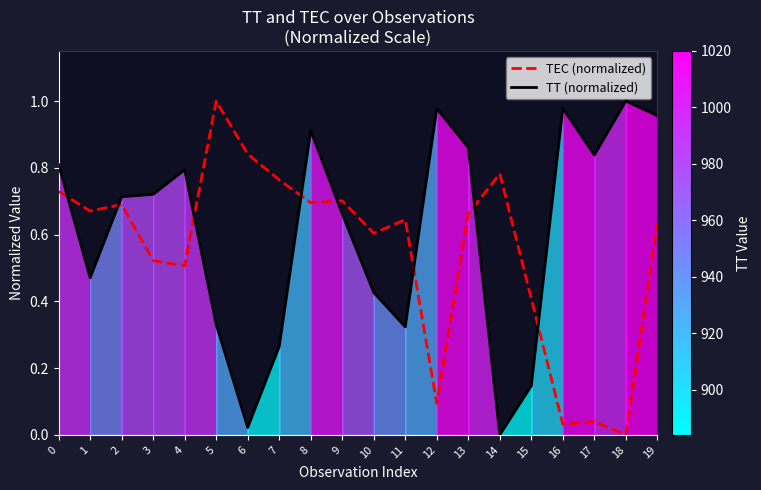

In TT (normalized), how many points are lower than both neighbors (excluding endpoints)?

5